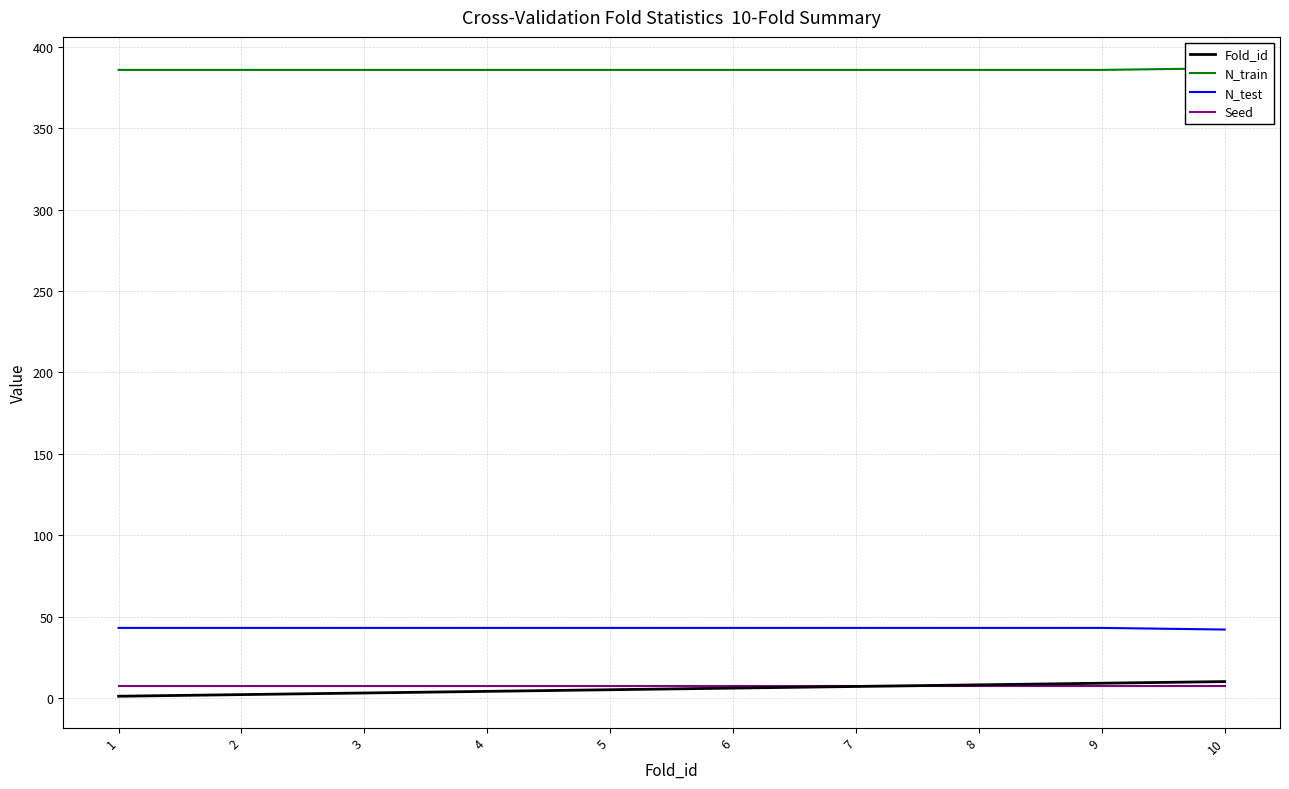

What is the value of the Fold_id point at the 8th from the left?

8